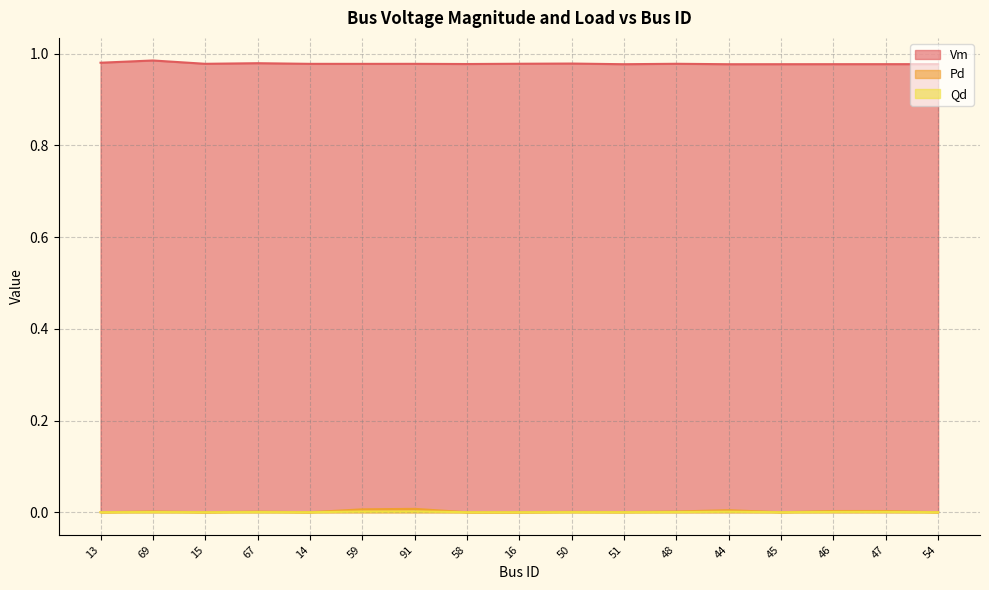

Which category has the lowest value in the Vm series?

44